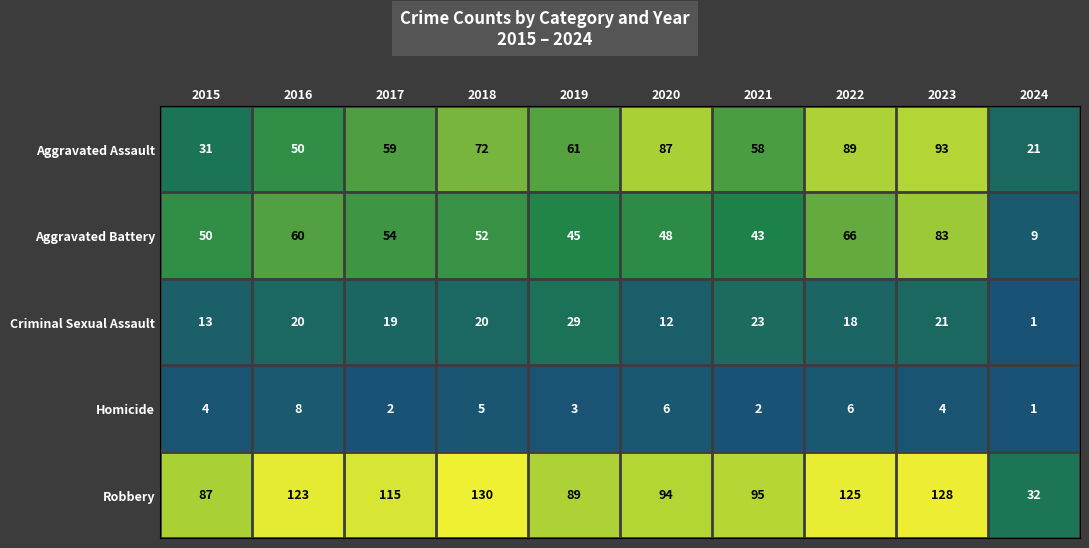

Which series has the widest spread of values?

Robbery